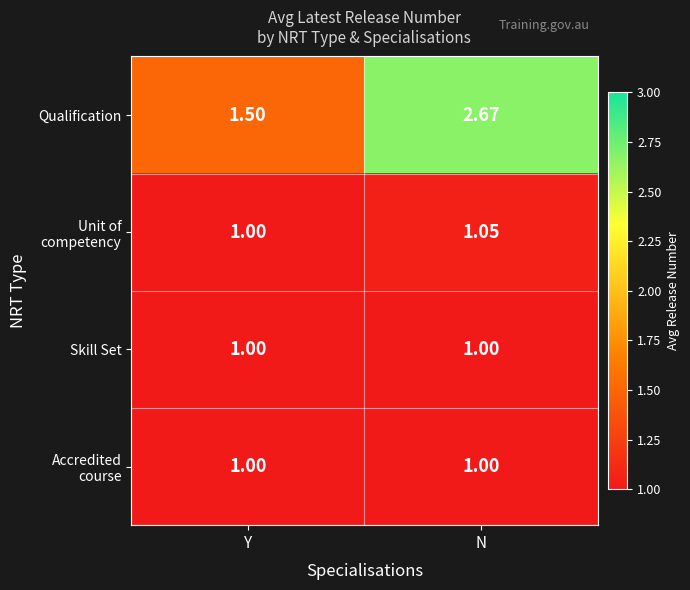

Which series has the widest spread of values?

Qualification